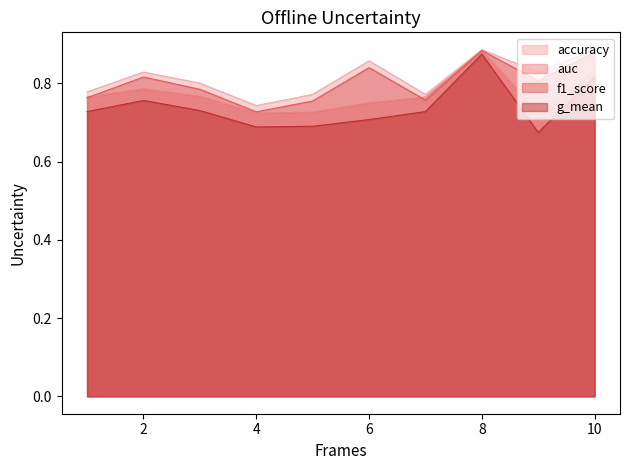

At how many categories does at least one series exceed 0?

10